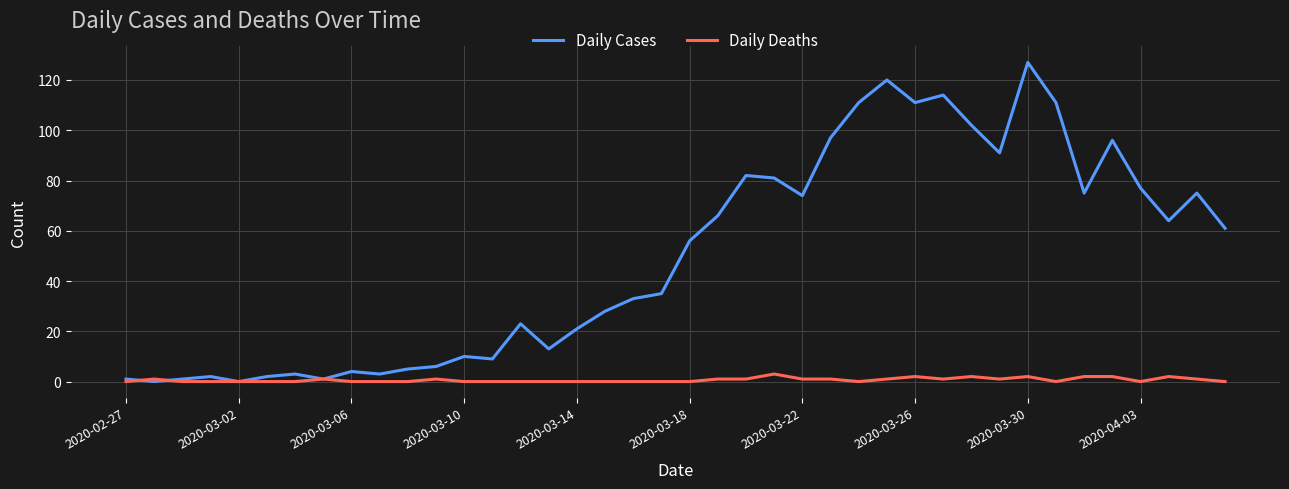

List the series in order of their overall mean, lowest first.

Daily Deaths, Daily Cases